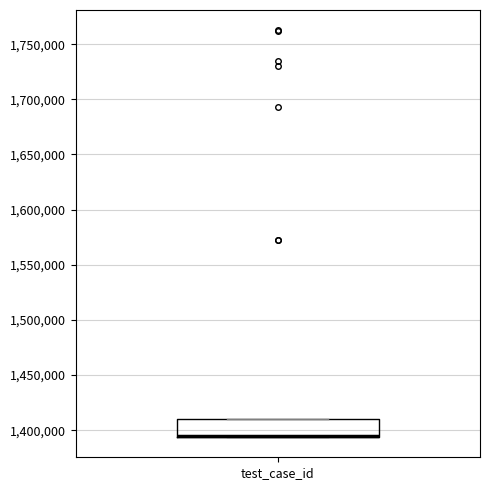

Where is the lower edge of the box for test_case_id on the y-axis? The values are not printed on the chart, so give them approximately, as read against the axis.

1395000